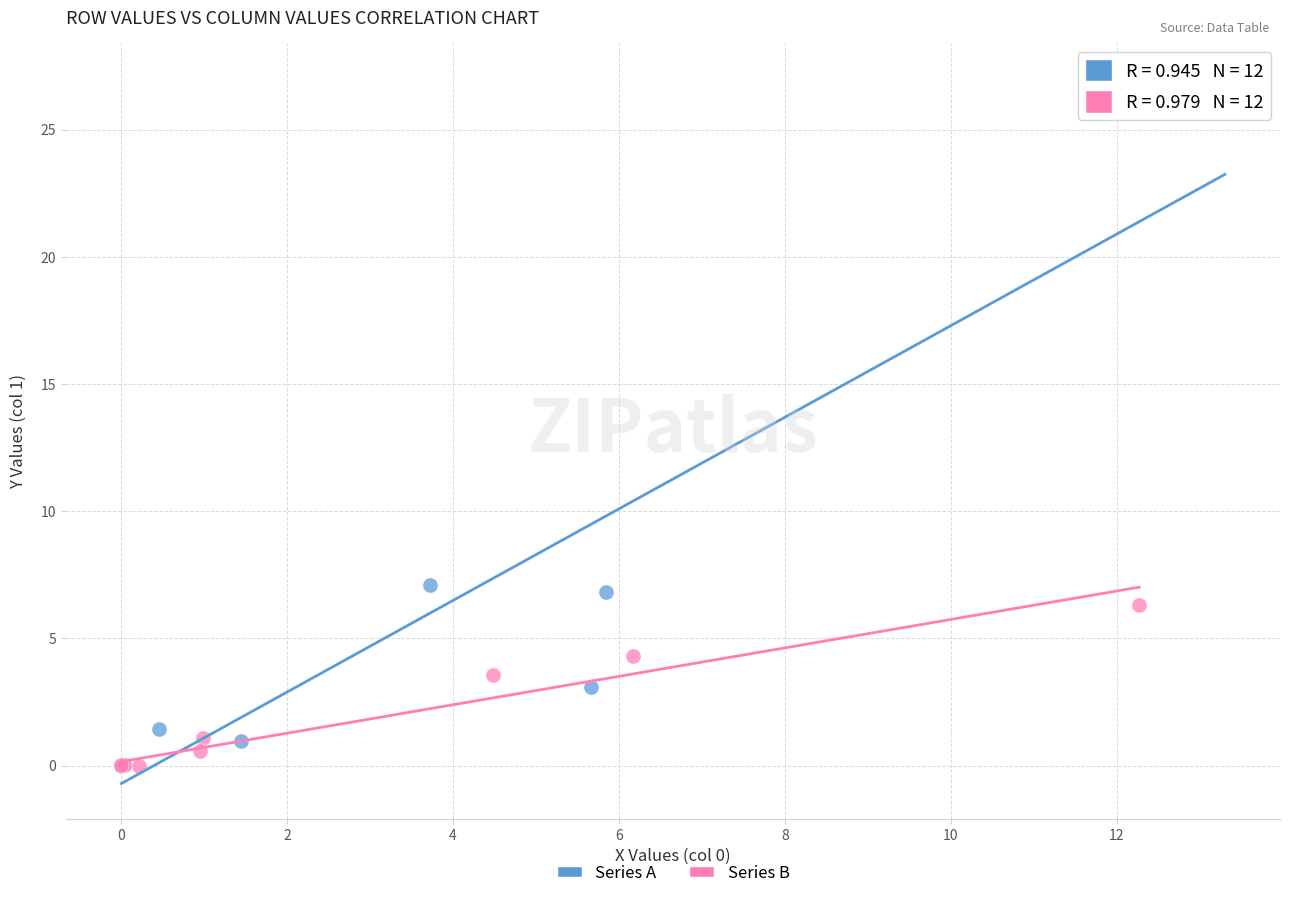

Which series has the largest Y range (max minus min)?

Series A